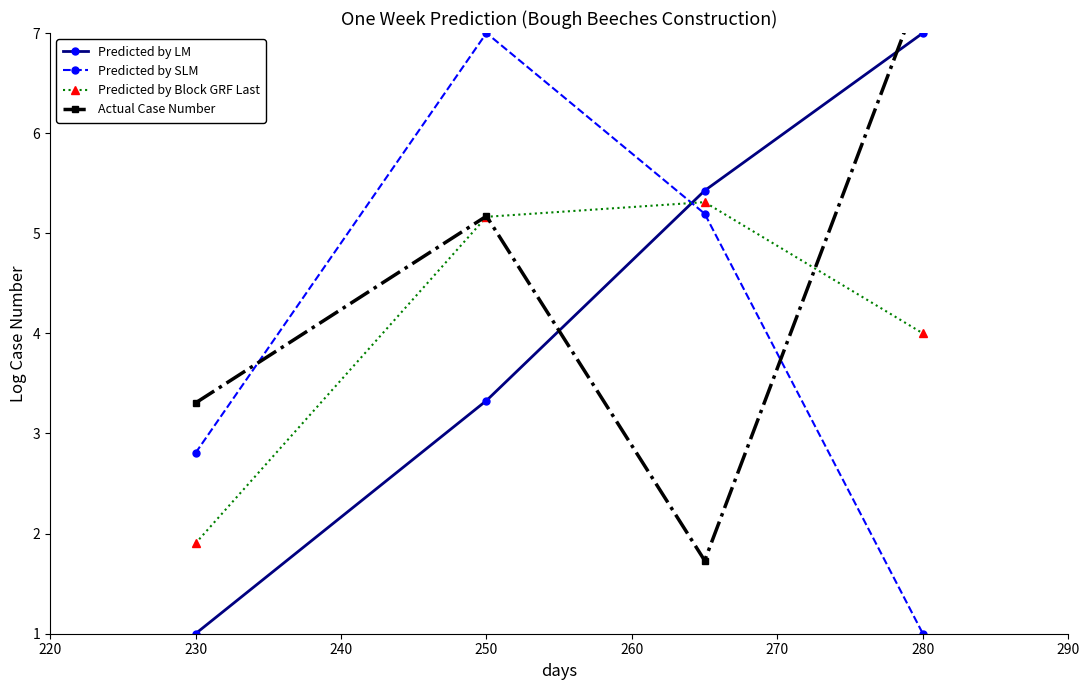

The value of Predicted by LM at 230 is 1.4. True or false?

False